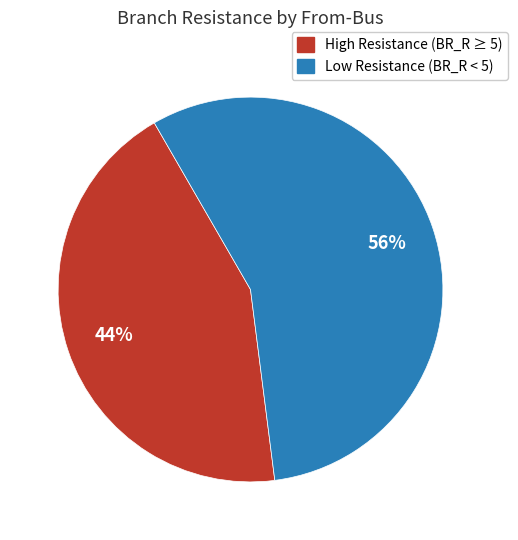

Count the number of slices in the pie.

2